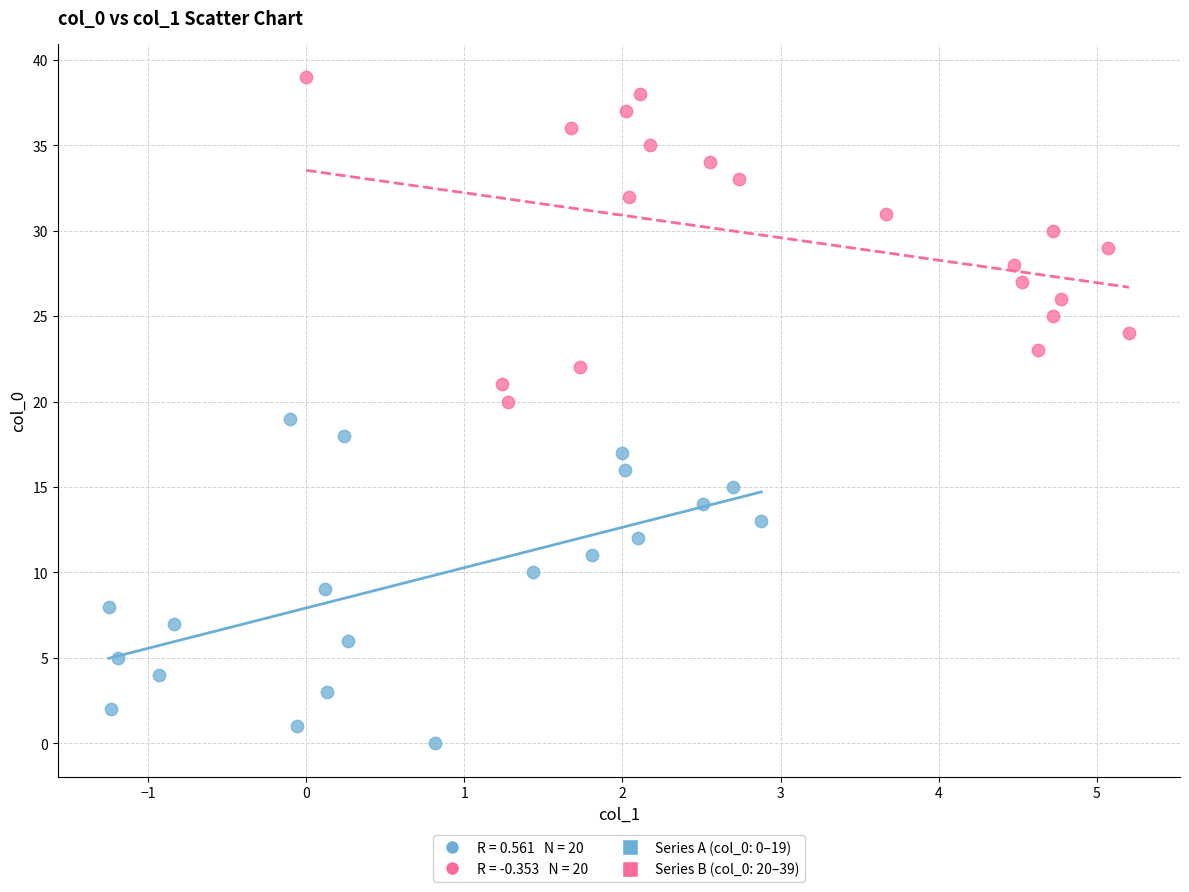

Which series reaches the maximum Y coordinate?

Series B (col_0: 20–39)